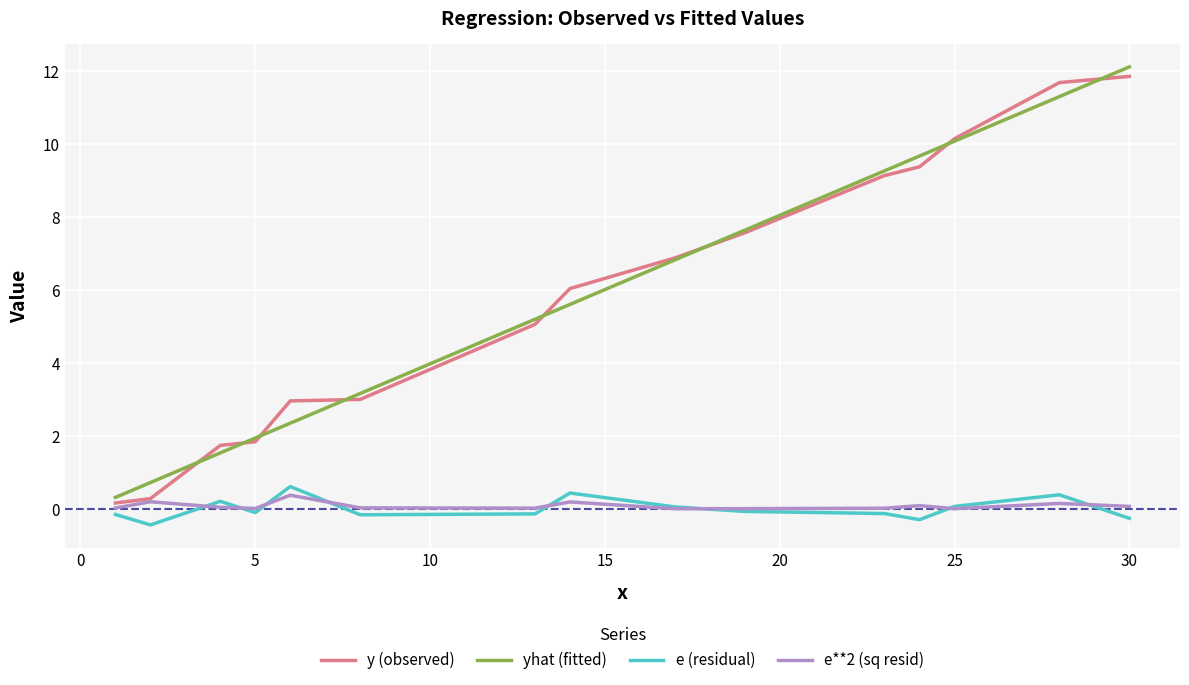

What is the highest value of the e**2 (sq resid) series?

0.4